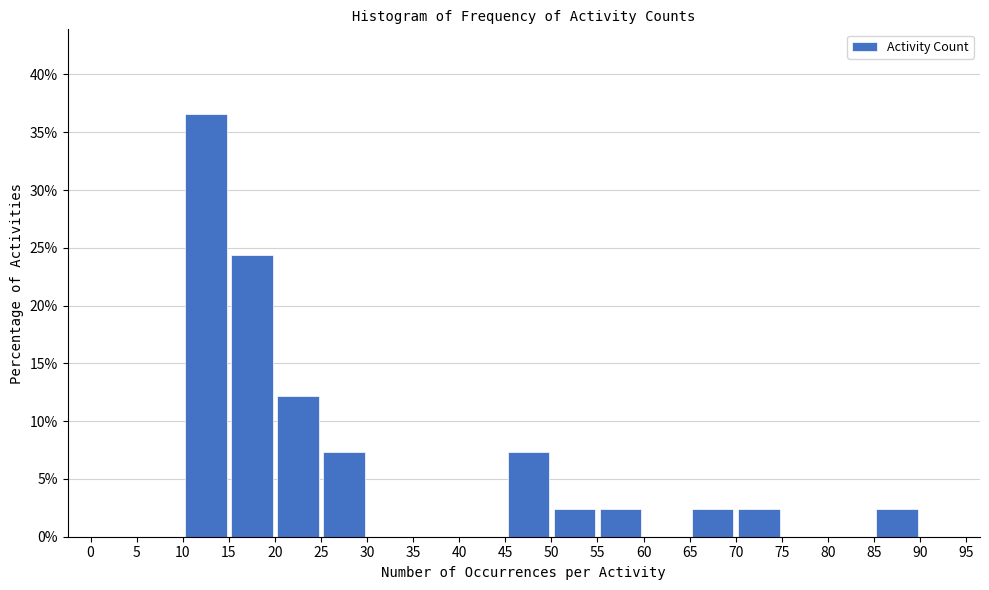

Over which range of the x-axis is the bar tallest?

10 to 15